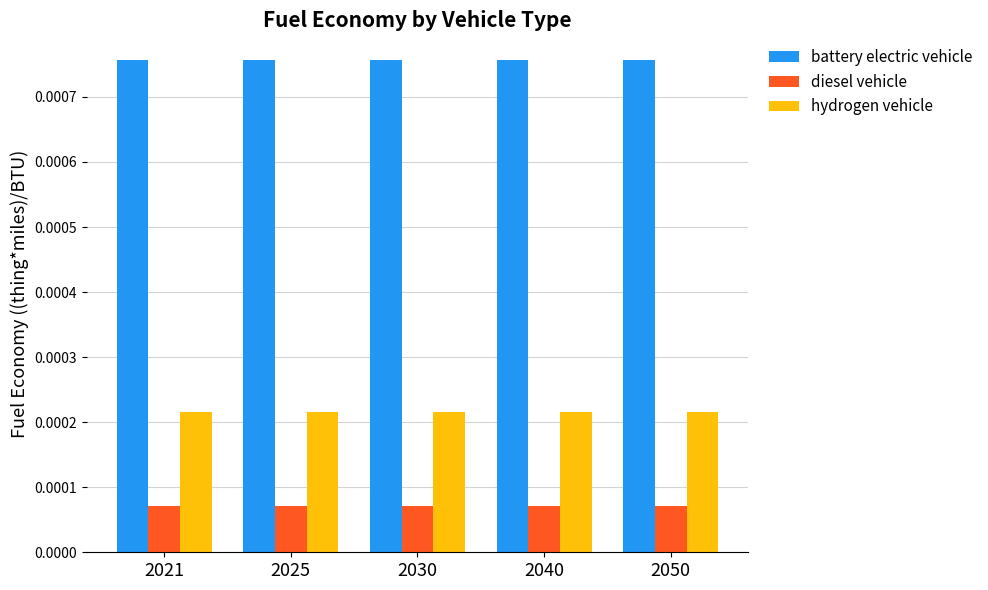

At how many categories does at least one series exceed 0?

5